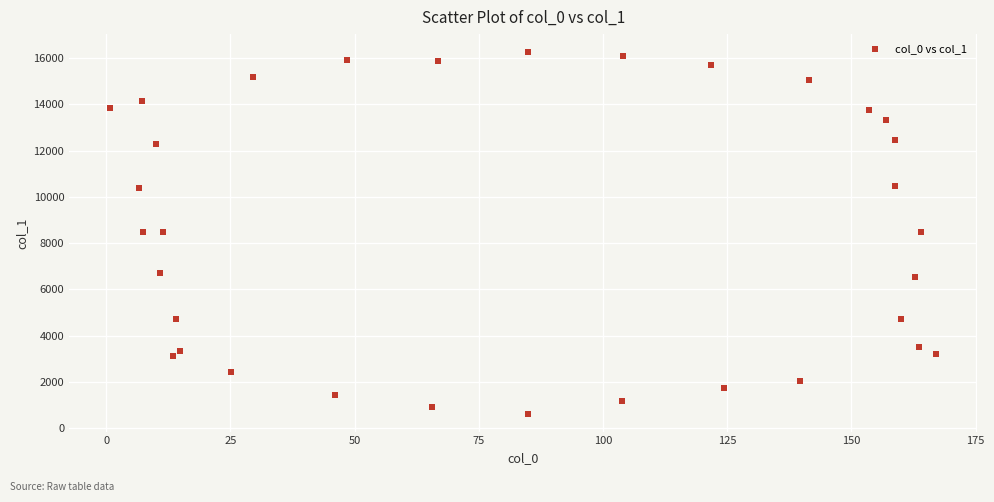

What is the range of X values (max minus min)?

166.2